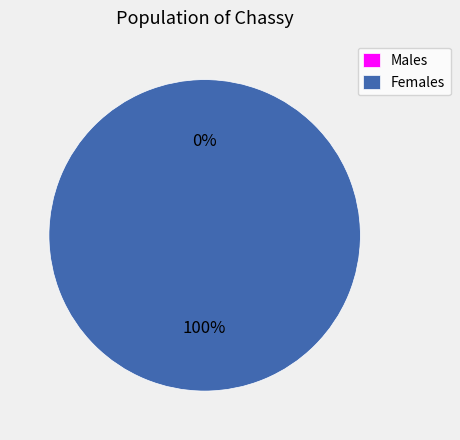

To the nearest percent, what portion does 1637532922 represent?

100%